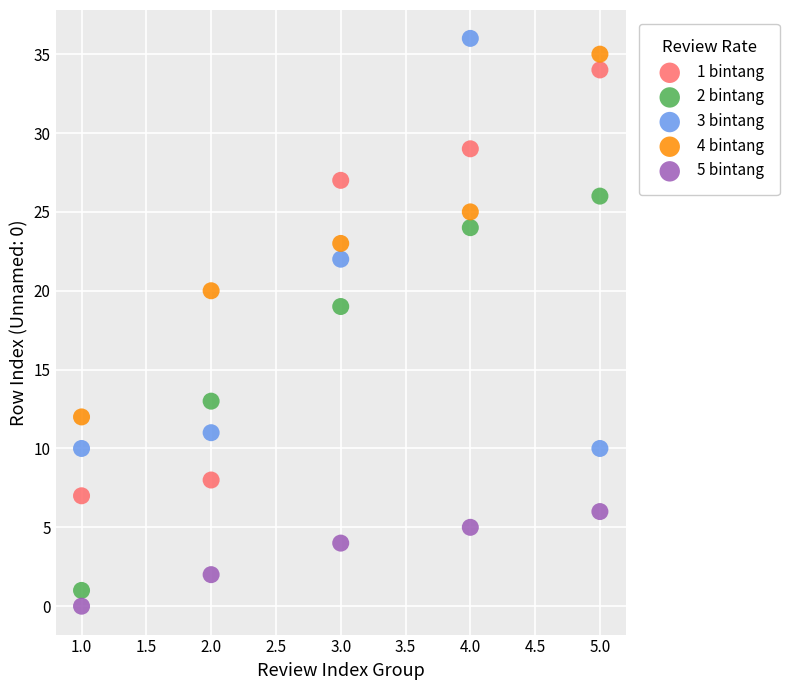

Across all series, what Y value is closest to 18?

19